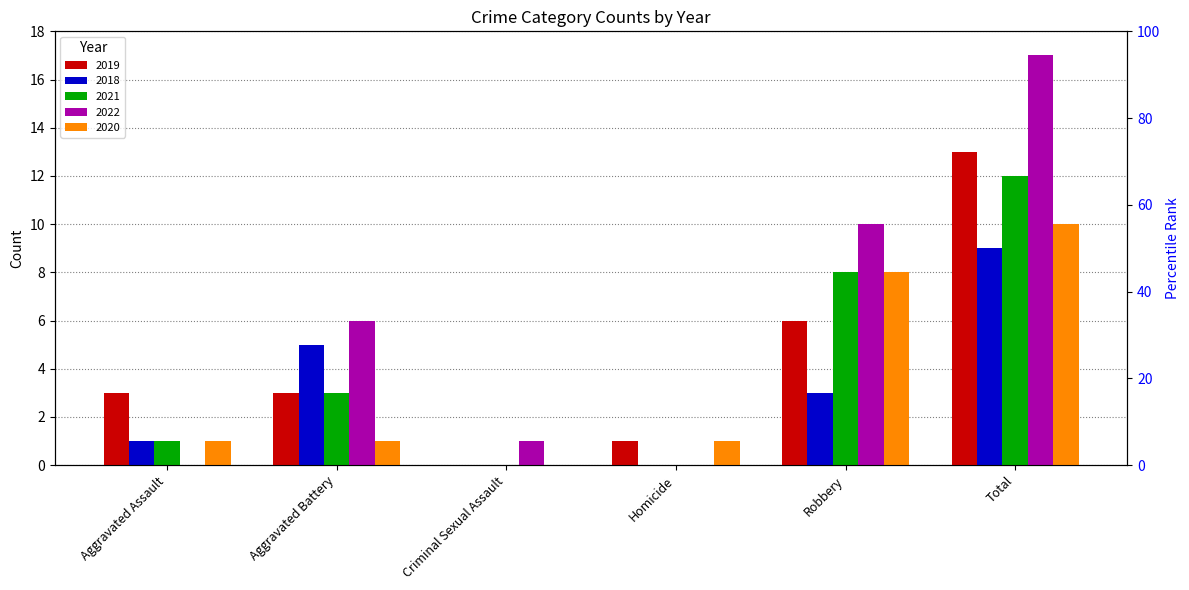

What are all the series names shown in the legend?

2019, 2018, 2021, 2022, 2020